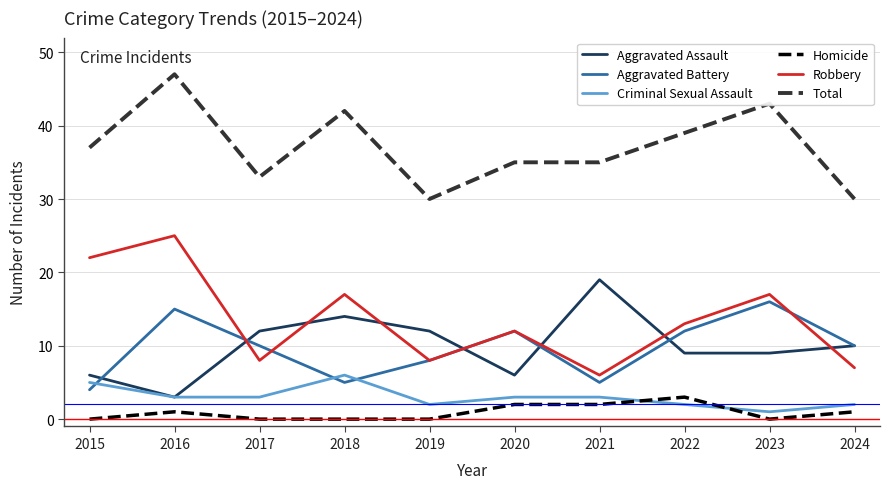

True or false: Homicide and Robbery cross at least once.

False